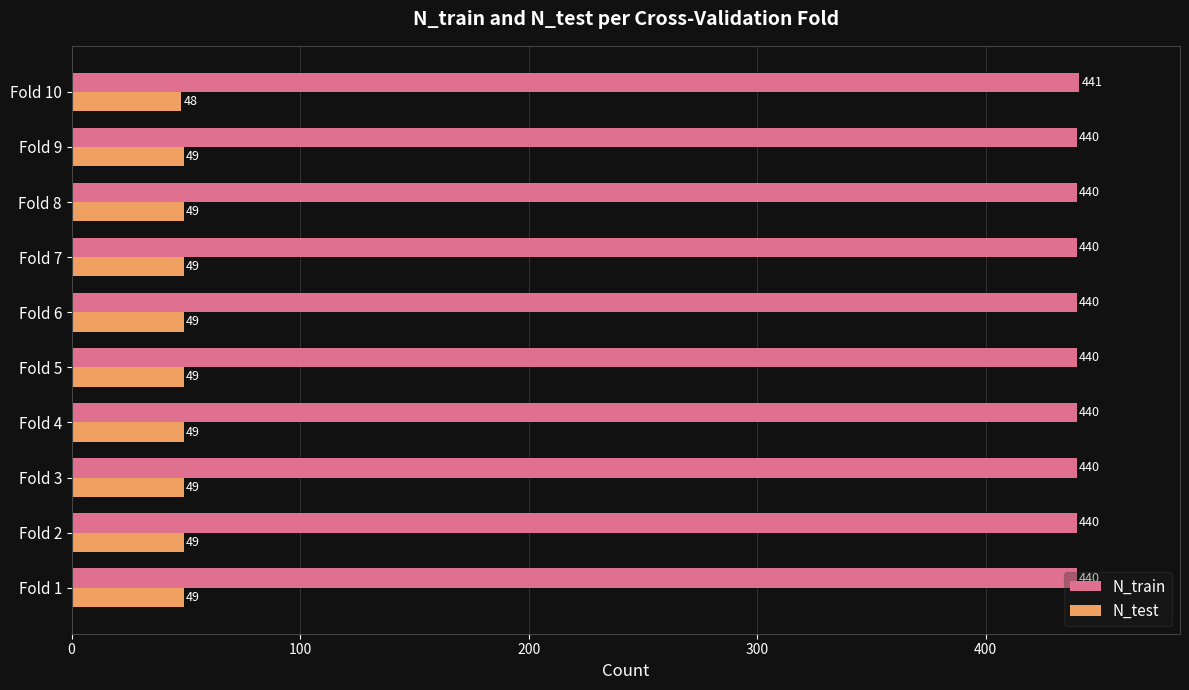

List the series in order of their overall mean, lowest first.

N_test, N_train